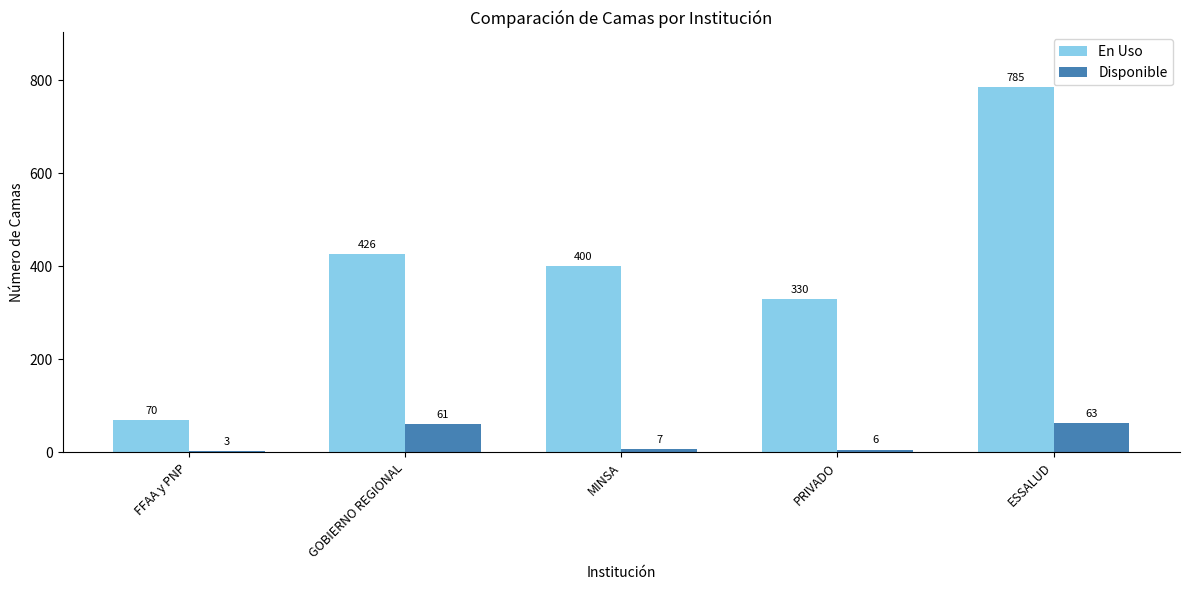

The value of En Uso at GOBIERNO REGIONAL is 669. True or false?

False